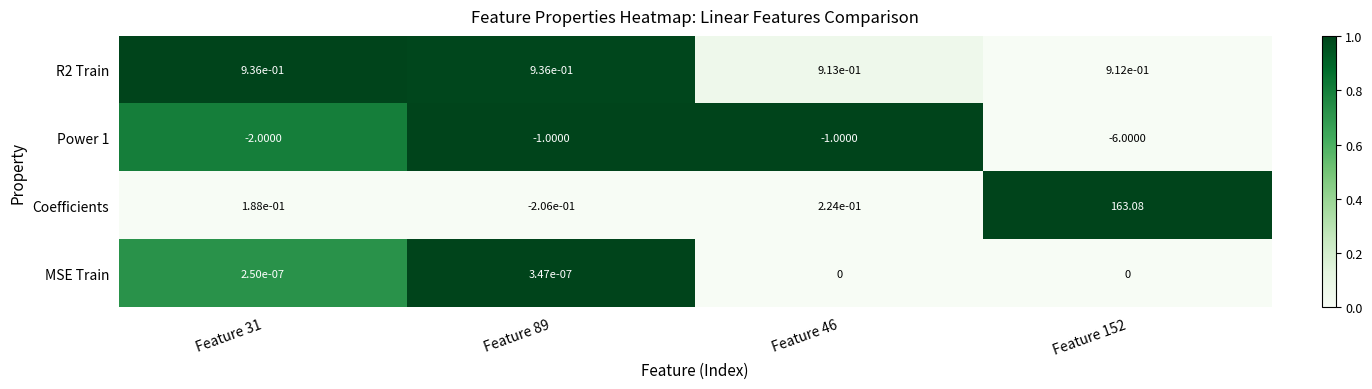

Which series has the widest spread of values?

Coefficients